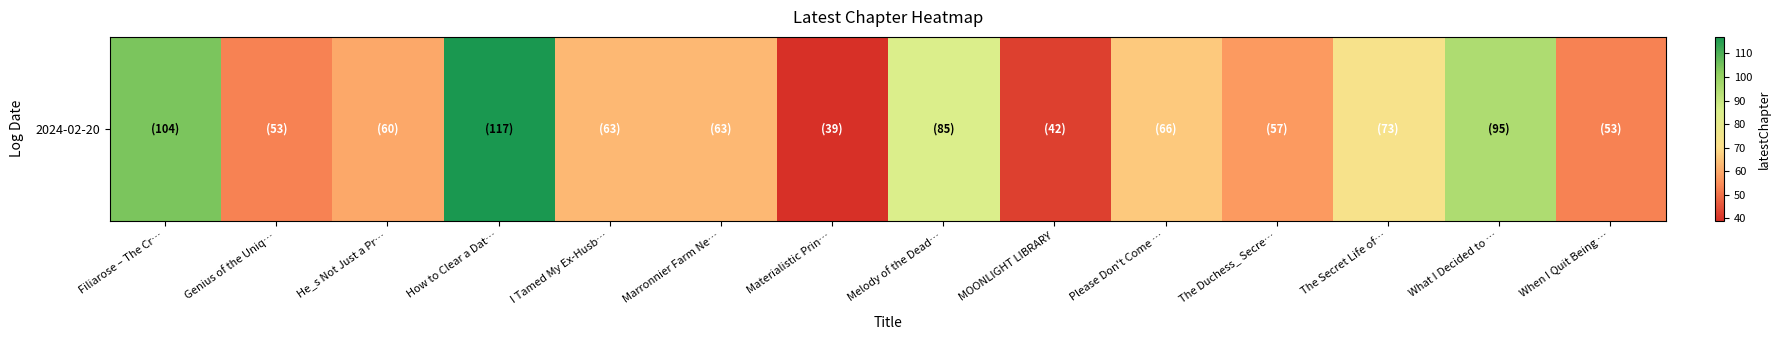

What is the sum of all values?

970